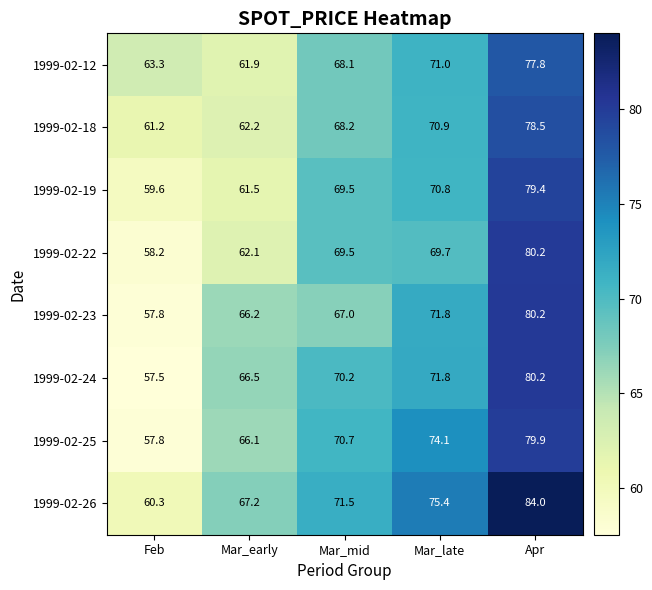

Which series changed the most between Mar_early and Apr?

1999-02-22